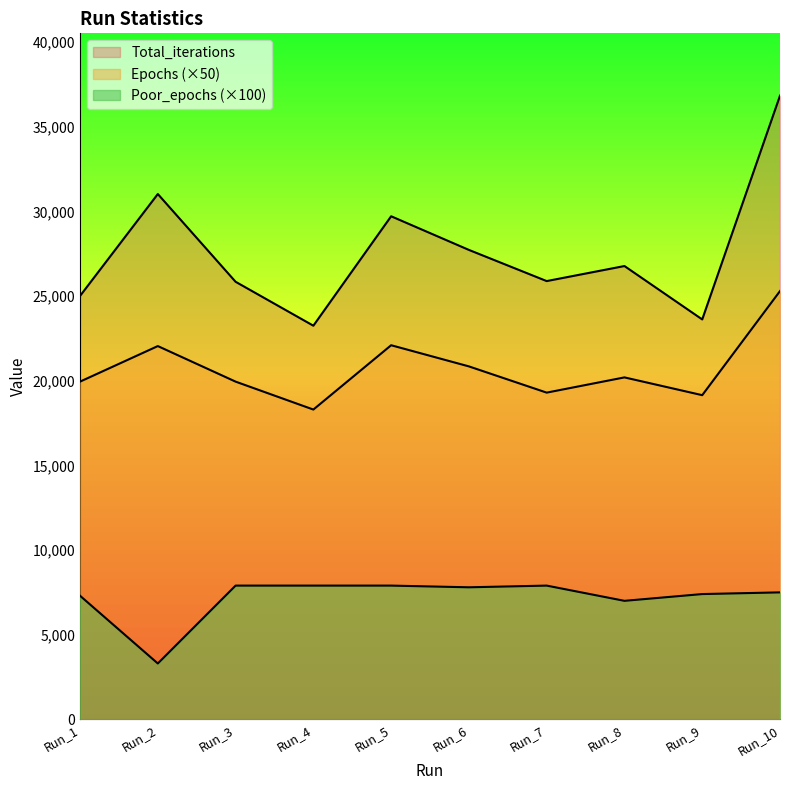

What is the value of the Total_iterations point at the 2nd from the left?

31033